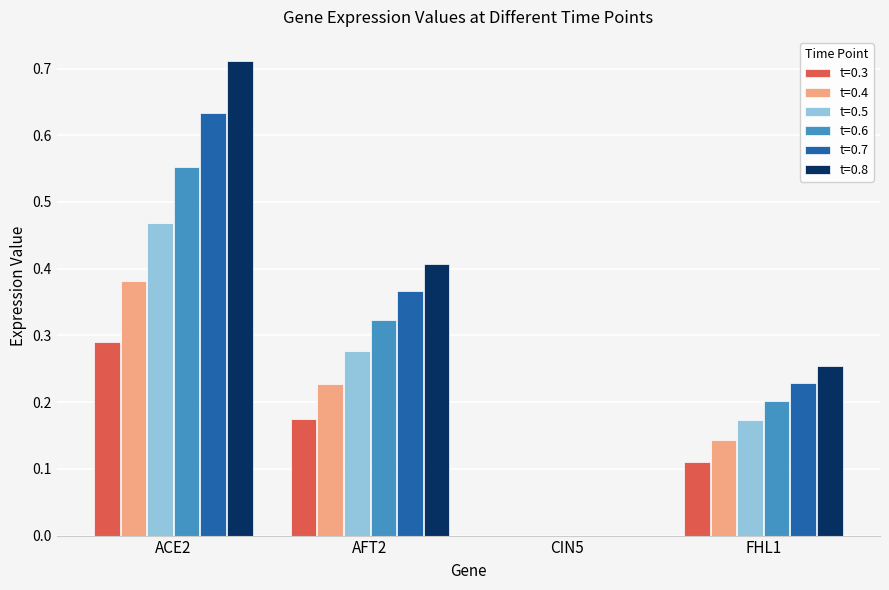

What is the sum of the t=0.6 values at FHL1 and ACE2?

0.8